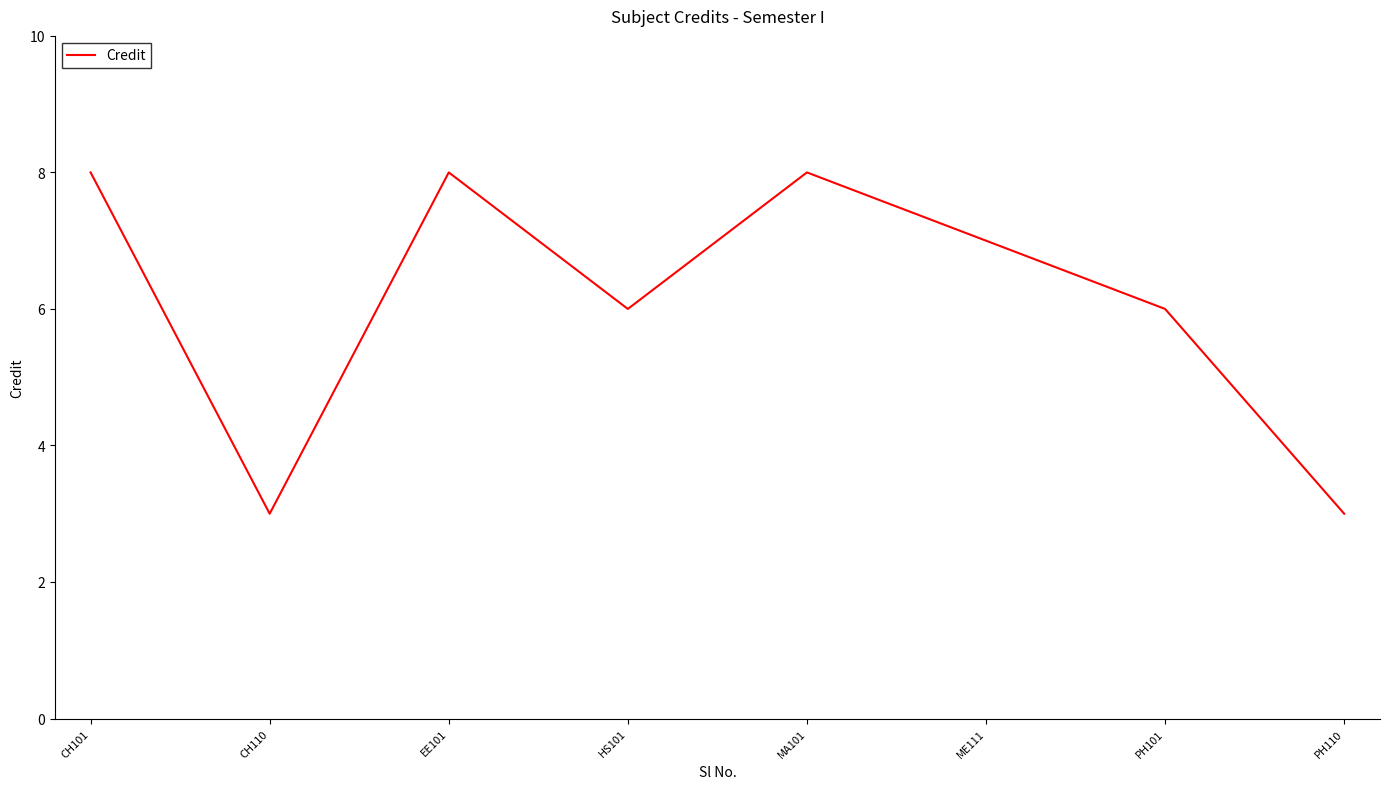

What is the ratio of the value at EE101 to the value at PH110?

2.7